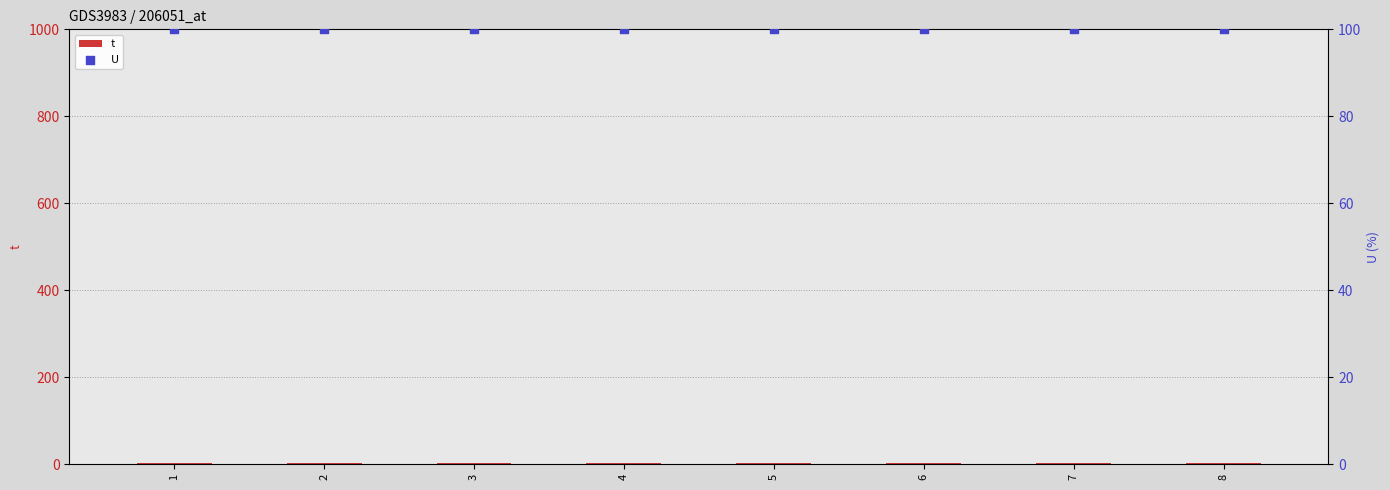

What is the total value across all series at 2?

103